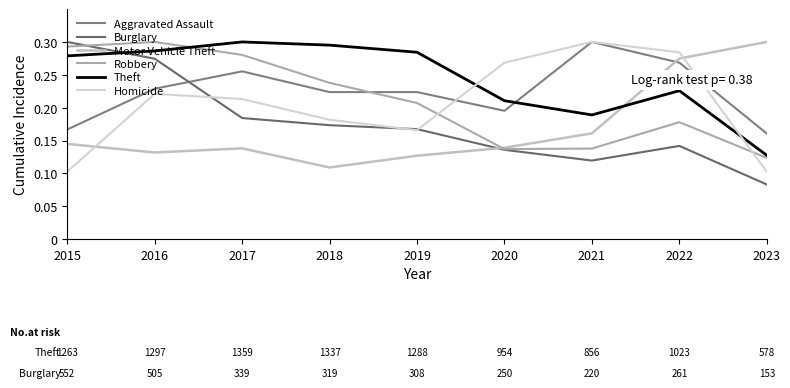

Is this an area chart (filled region under the line)?

No